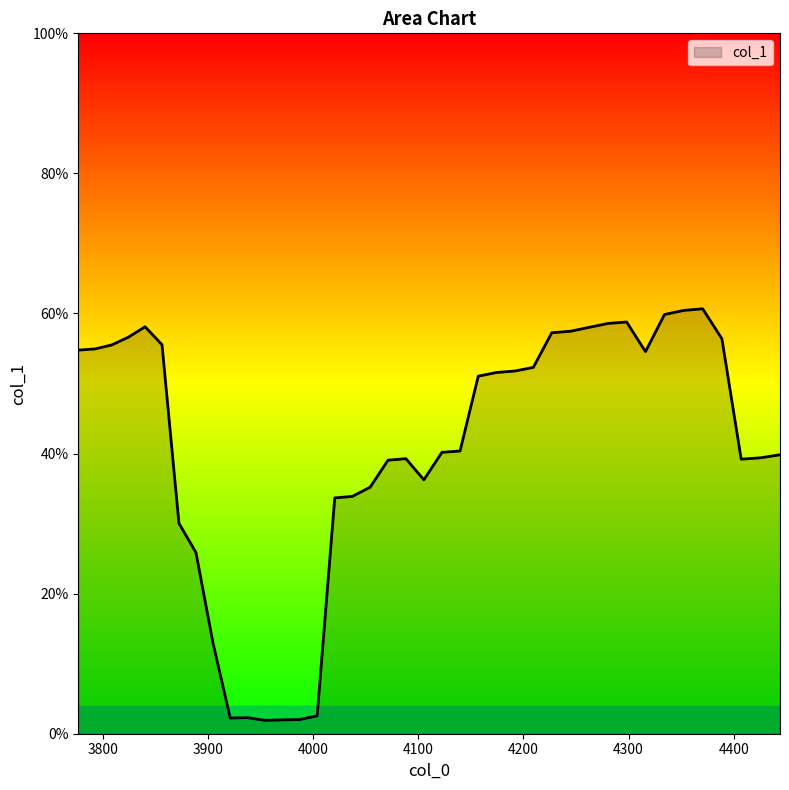

What is the greatest value displayed?

0.6